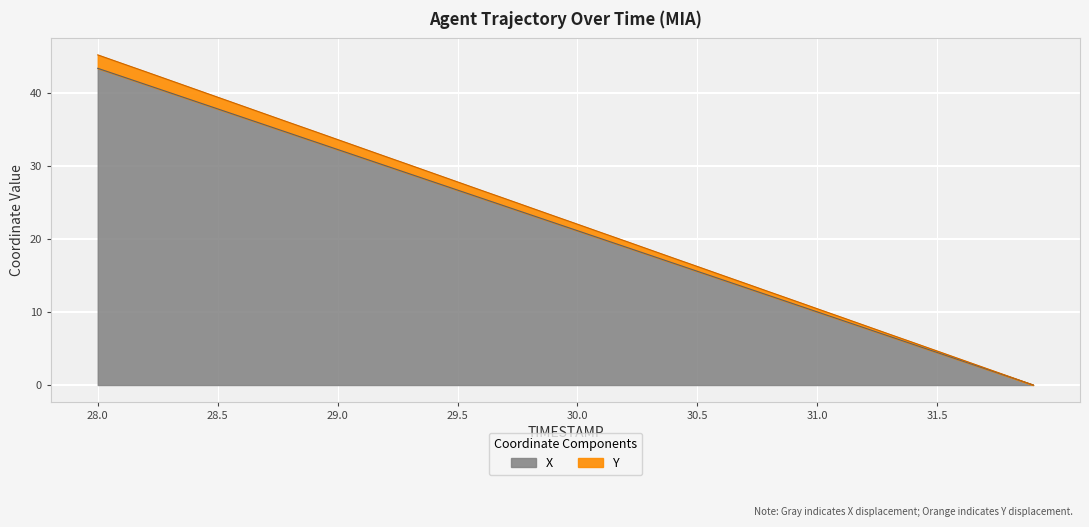

Reading left to right, transcribe all the data shown in this chart.

X: 28.0=43.4	28.1=42.3	28.2=41.1	28.3=40.0	28.4=38.9	28.5=37.8	28.6=36.7	28.7=35.6	28.8=34.5	28.9=33.4	29.0=32.3	29.1=31.1	29.2=30.0	29.3=28.9	29.4=27.8	29.5=26.7	29.6=25.6	29.7=24.5	29.8=23.4	29.9=22.2	30.0=21.1	30.1=20.0	30.2=18.9	30.3=17.8	30.4=16.7	30.5=15.6	30.6=14.5	30.7=13.3	30.8=12.2	30.9=11.1	31.0=10.0	31.1=8.9	31.2=7.8	31.3=6.7	31.4=5.6	31.5=4.4	31.6=3.3	31.7=2.2	31.8=1.1	31.9=0.0
Y: 28.0=45.2	28.1=44.0	28.2=42.9	28.3=41.7	28.4=40.6	28.5=39.4	28.6=38.2	28.7=37.1	28.8=35.9	28.9=34.8	29.0=33.6	29.1=32.4	29.2=31.3	29.3=30.1	29.4=29.0	29.5=27.8	29.6=26.6	29.7=25.5	29.8=24.3	29.9=23.2	30.0=22.0	30.1=20.9	30.2=19.7	30.3=18.5	30.4=17.4	30.5=16.2	30.6=15.1	30.7=13.9	30.8=12.8	30.9=11.6	31.0=10.4	31.1=9.3	31.2=8.1	31.3=7.0	31.4=5.8	31.5=4.6	31.6=3.5	31.7=2.3	31.8=1.2	31.9=0.0